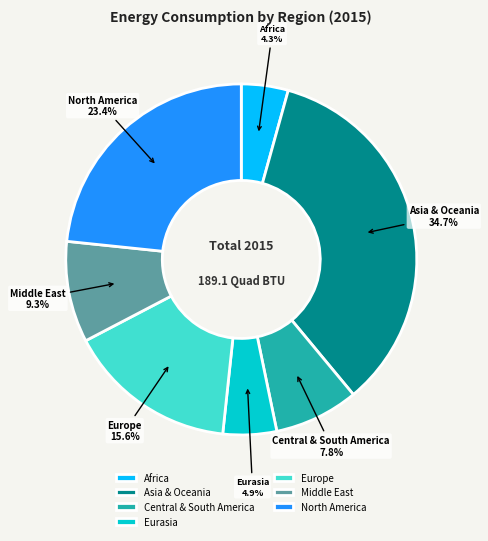

Between Central & South America and Asia & Oceania, which is larger?

Asia & Oceania